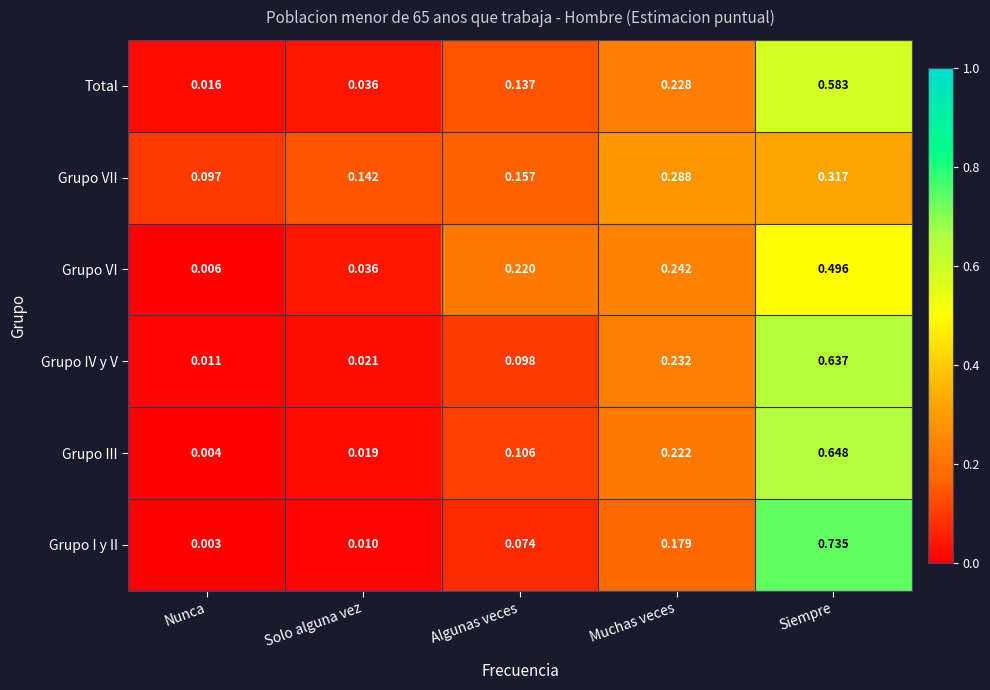

Between Algunas veces and Siempre, which series saw the biggest shift?

Grupo I y II